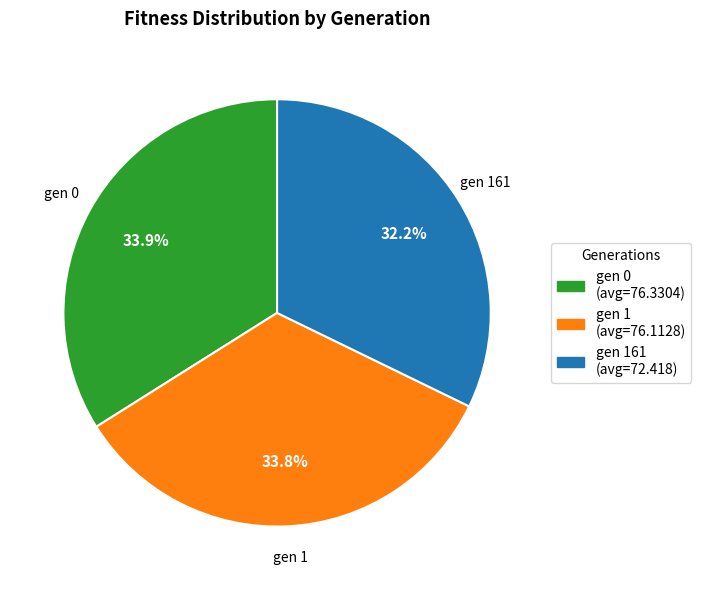

To the nearest percent, what is the combined percentage of gen 0 (avg=76.3304) and gen 161 (avg=72.418)?

66%